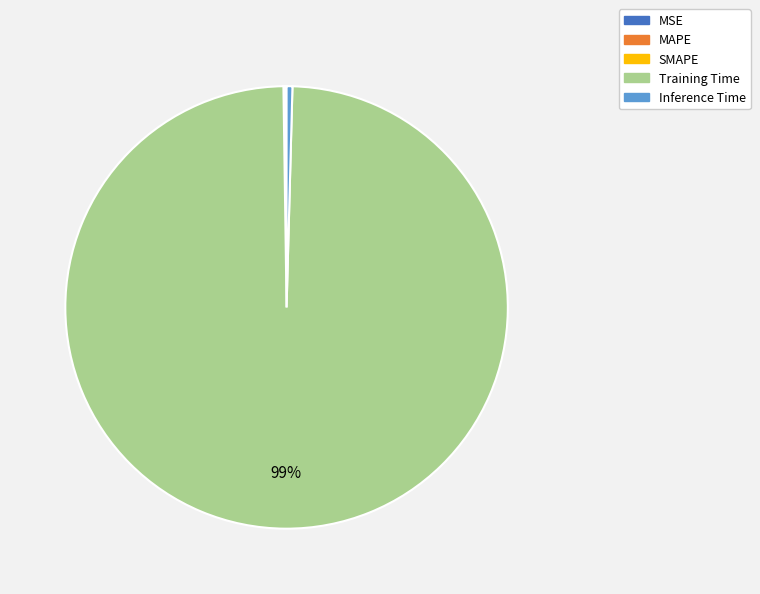

What is the largest slice in the pie chart?

Training Time